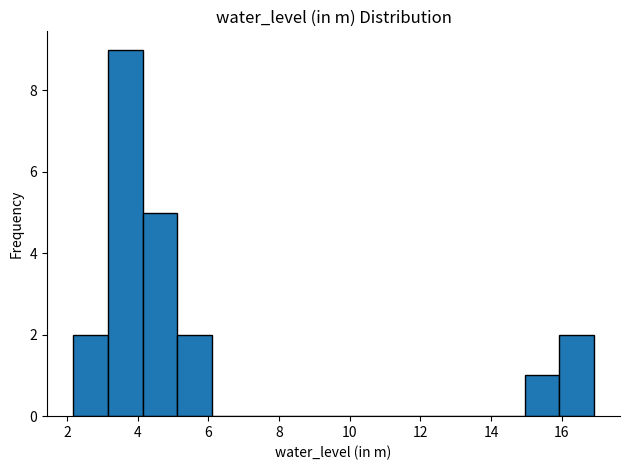

Over which range of the x-axis is the bar tallest?

3.2 to 4.2